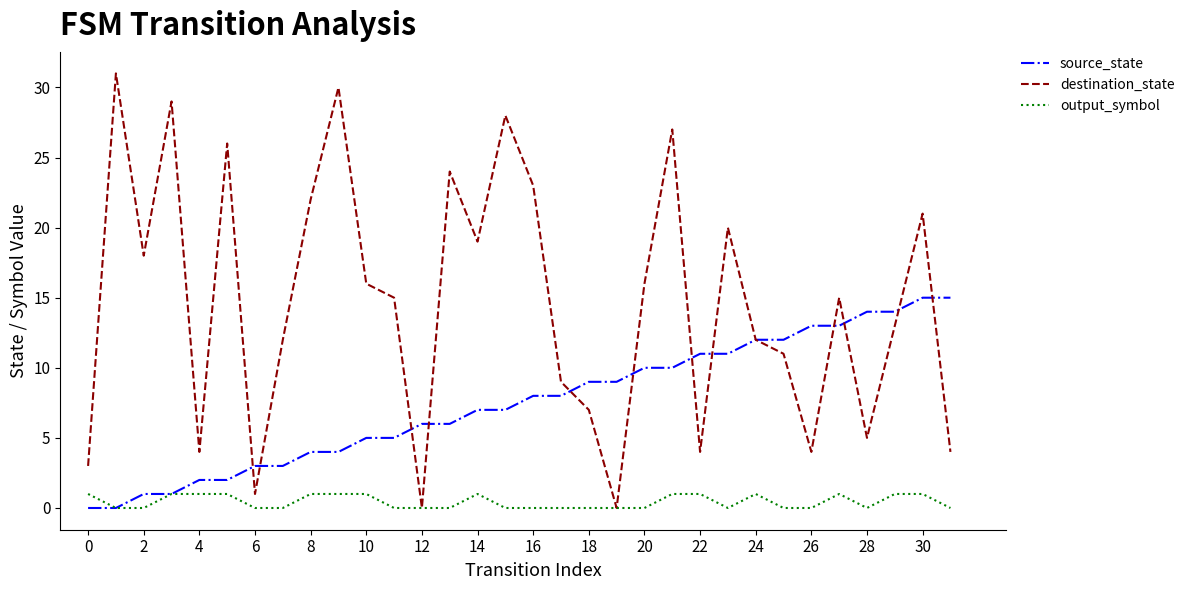

Which series has the widest spread of values?

destination_state